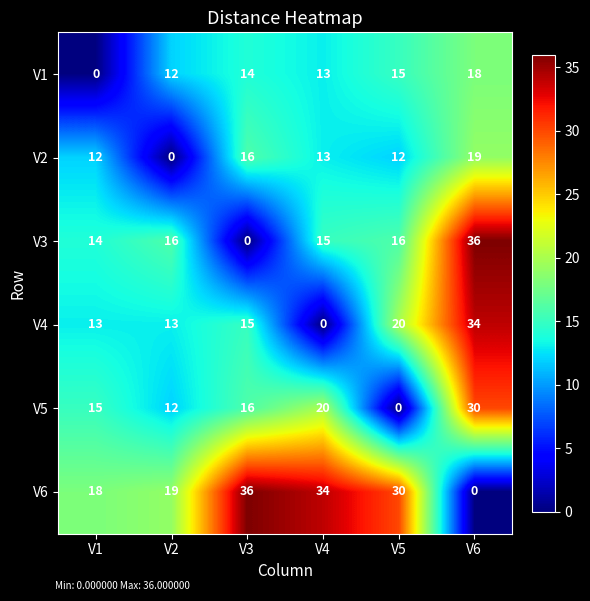

At which label does V4 reach its minimum?

V4